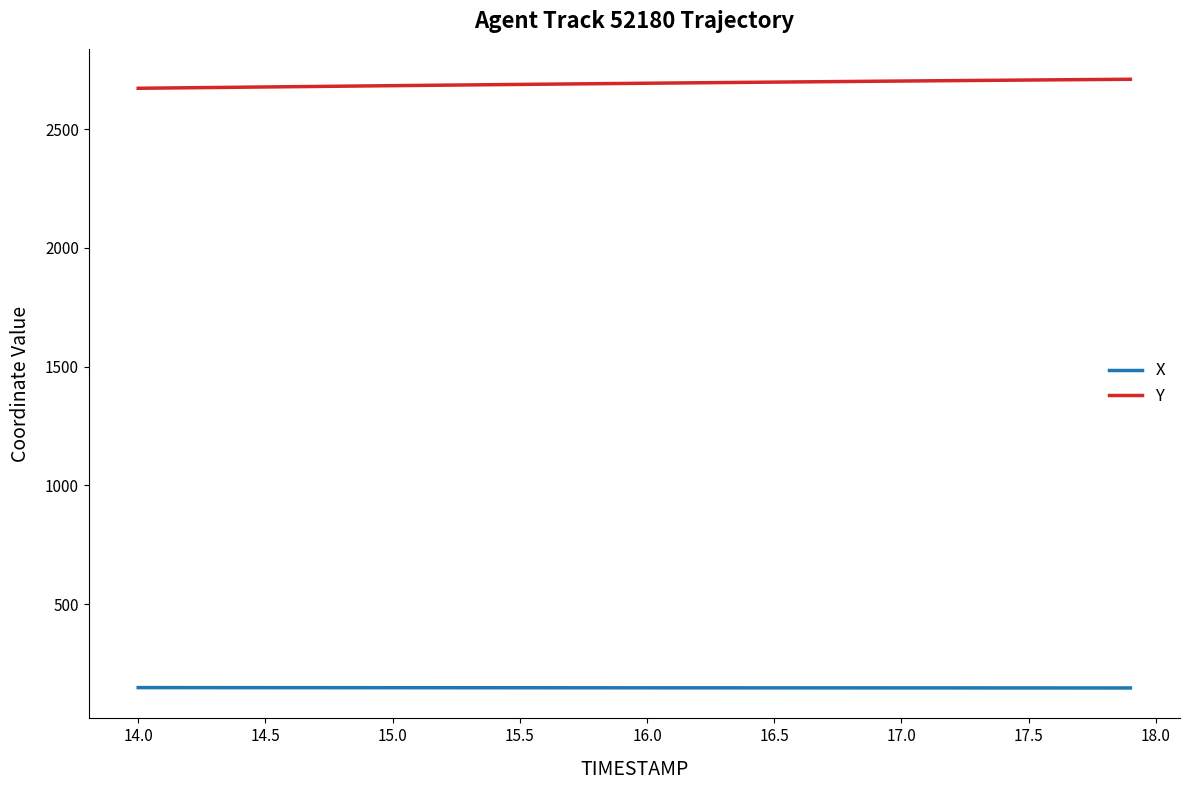

List the series in order of their peak value, highest first.

Y, X